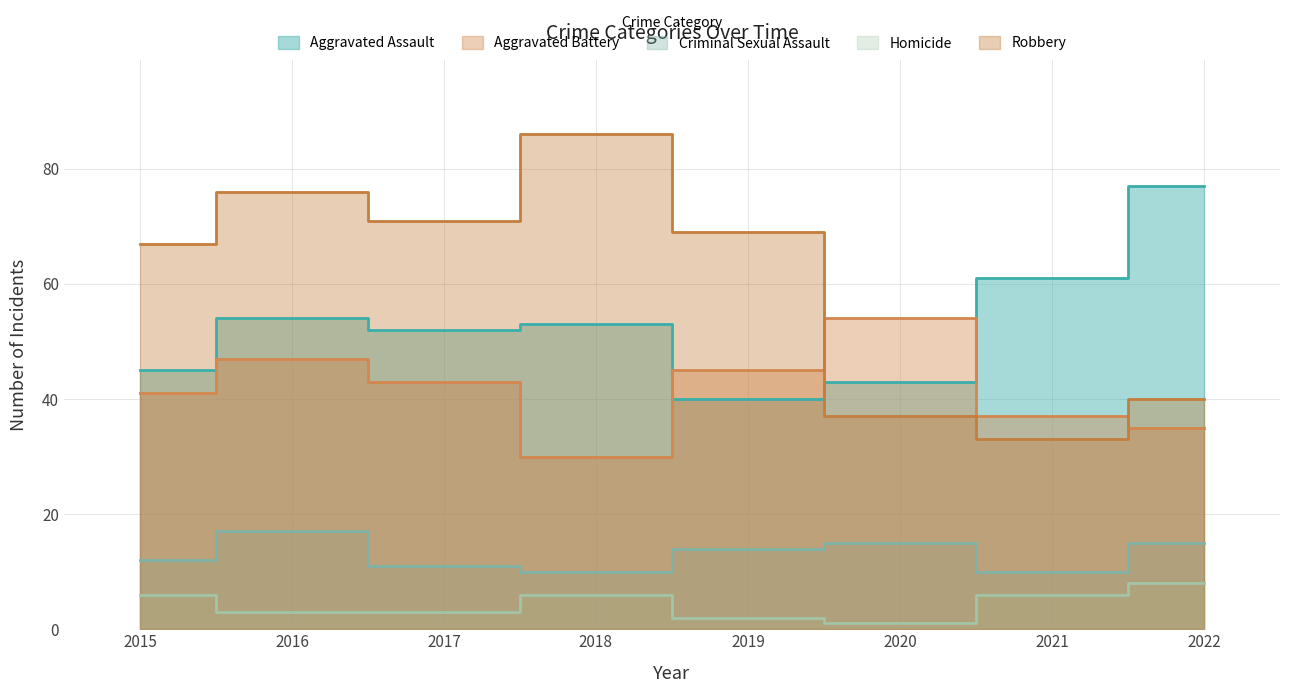

Which label corresponds to the smallest value in the chart?

2020